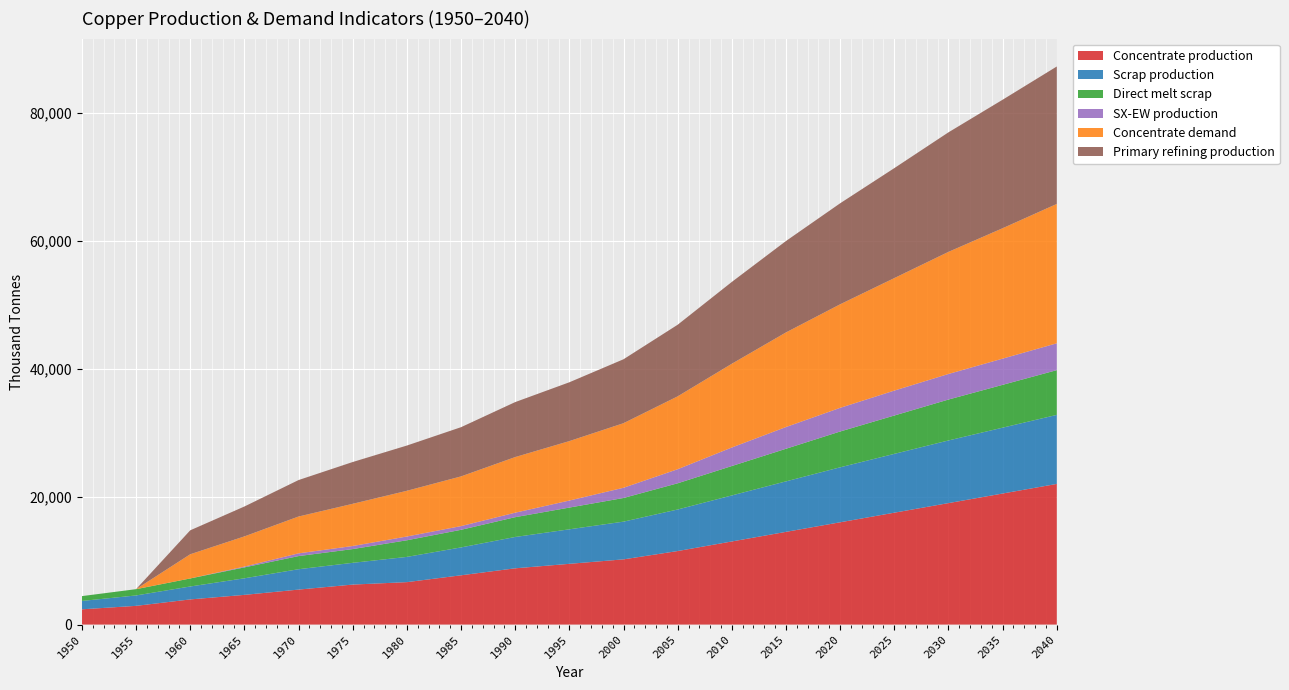

Reading right to left, transcribe all the data shown in this chart.

Concentrate production: 22000.0	20500.0	19000.0	17500.0	16000.0	14500.0	13000.0	11500.0	10200.0	9500.0	8800.0	7706.8	6636.1	6254.7	5470.3	4643.5	3933.3	2926.2	2385.7
Scrap production: 10800.0	10300.0	9800.0	9200.0	8600.0	7900.0	7200.0	6500.0	5900.0	5400.0	4900.0	4360.8	3946.5	3401.8	3186.9	2593.1	2021.8	1627.9	1308.7
Direct melt scrap: 7000.0	6700.0	6400.0	6000.0	5600.0	5100.0	4600.0	4100.0	3700.0	3400.0	3100.0	2753.6	2603.1	2150.8	2053.6	1705.9	1257.2	981.9	756.1
SX-EW production: 4200.0	4100.0	4000.0	3900.0	3700.0	3400.0	2900.0	2200.0	1600.0	1100.0	700.0	581.2	590.9	480.3	429.7	125.5	0.0	0.0	0.0
Concentrate demand: 21800.0	20400.0	19100.0	17600.0	16200.0	14800.0	13100.0	11400.0	10100.0	9300.0	8700.0	7774.8	7149.1	6601.9	5760.6	4723.2	3784.0	0.0	0.0
Primary refining production: 21500.0	20100.0	18700.0	17200.0	15800.0	14300.0	12800.0	11200.0	10000.0	9200.0	8600.0	7697.0	7077.6	6535.9	5703.0	4675.9	3746.1	0.0	0.0